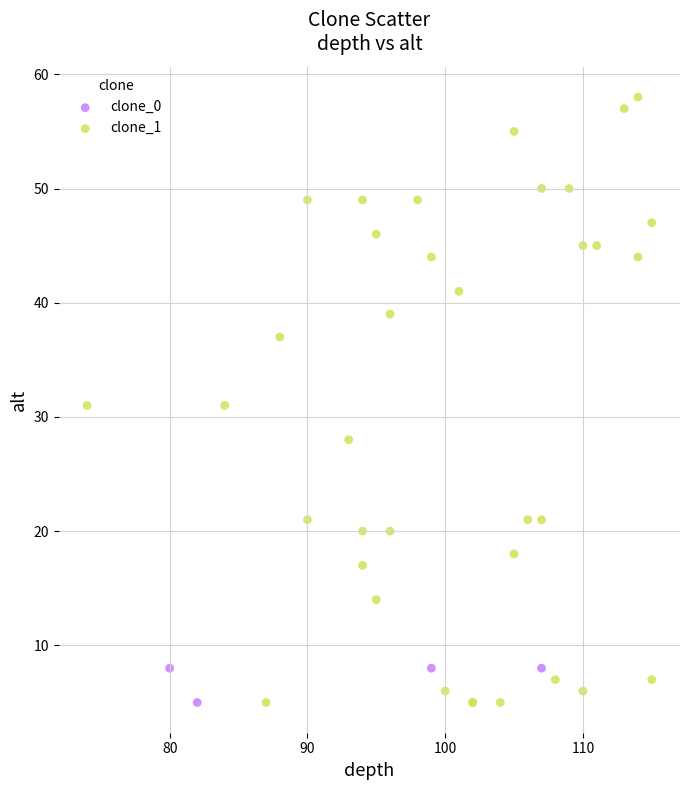

Which series has the largest Y range (max minus min)?

clone_1